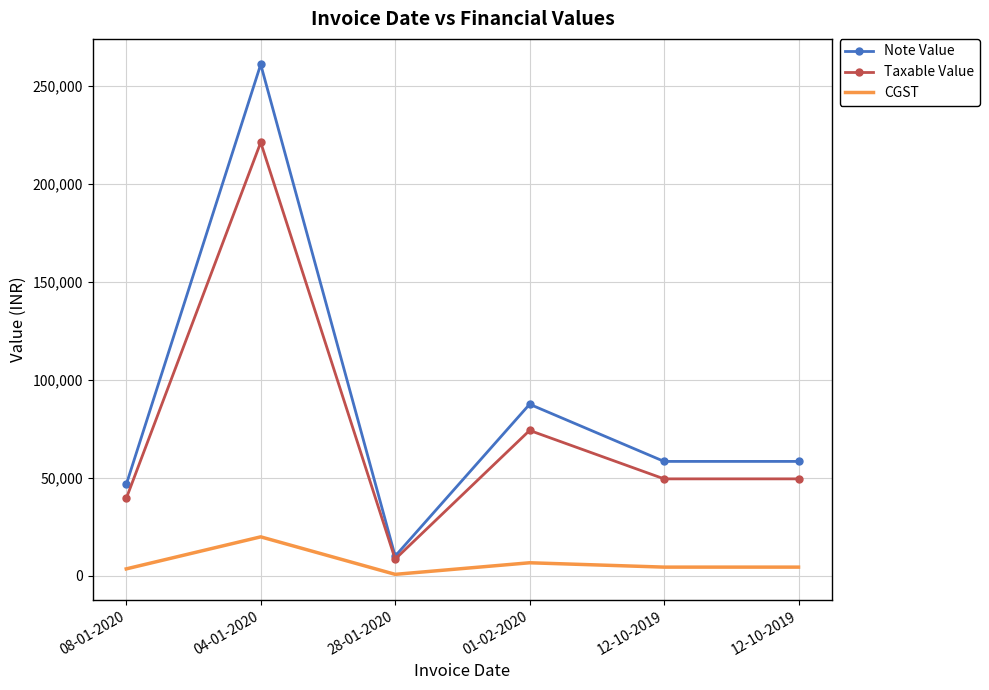

How many categories are shown in the chart?

6